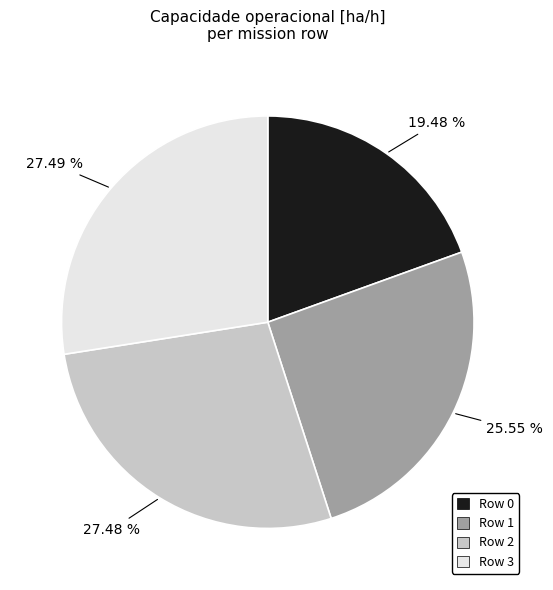

Does any single category account for the majority?

No